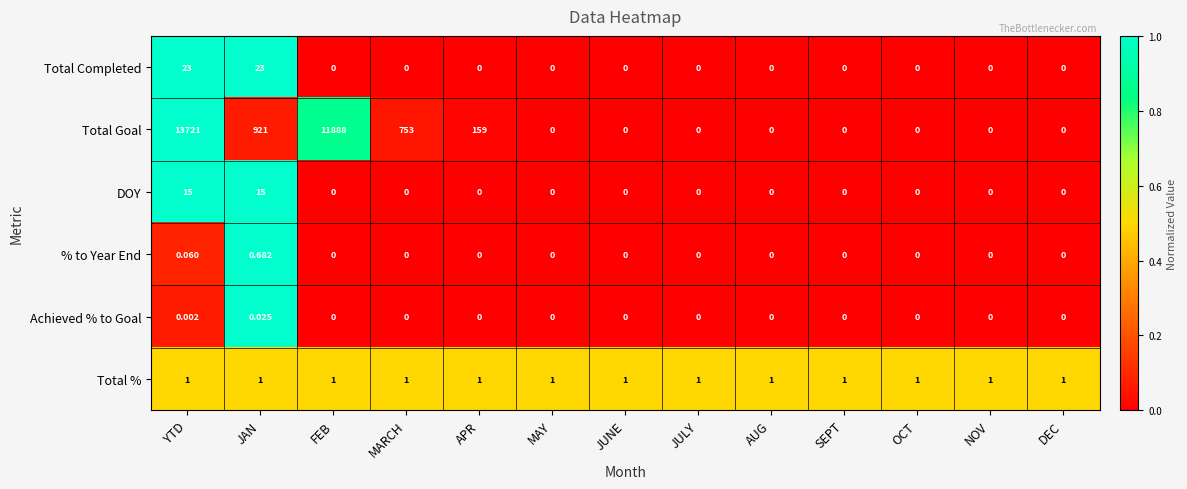

List the series in order of their peak value, lowest first.

Achieved % to Goal, % to Year End, Total %, DOY, Total Completed, Total Goal